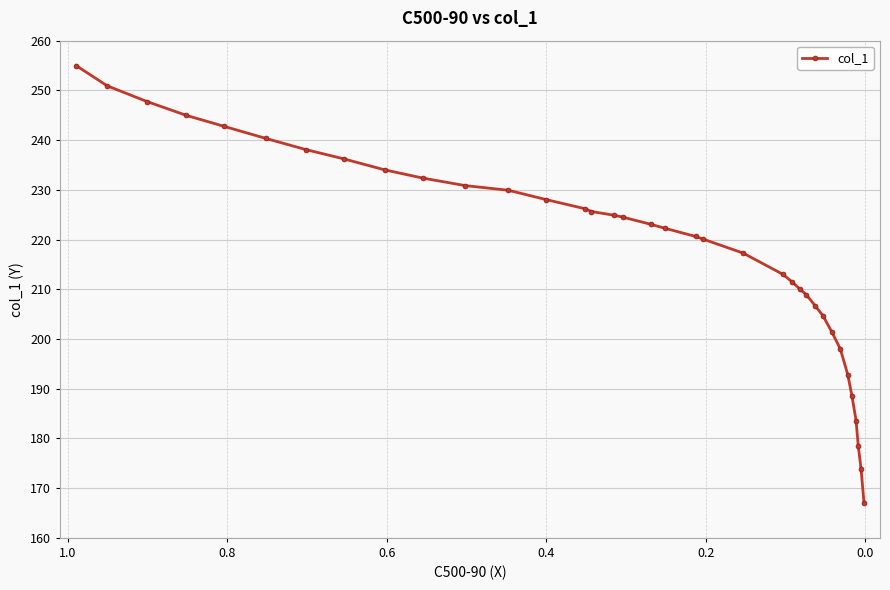

True or false: the data shows 143.3 at 9.

False